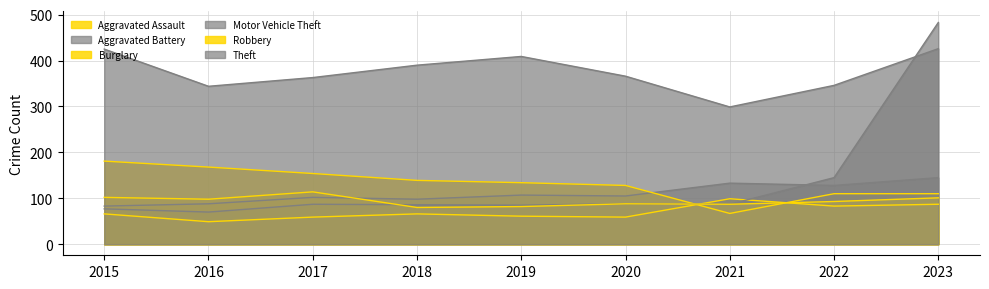

True or false: Robbery and Aggravated Battery cross at least once.

True